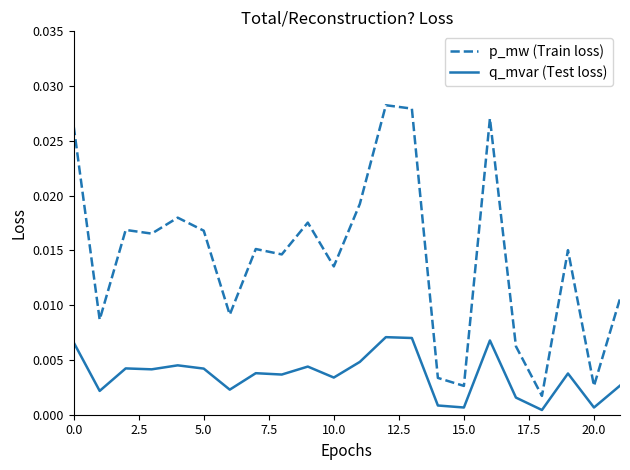

Which series has the widest spread of values?

p_mw (Train loss)